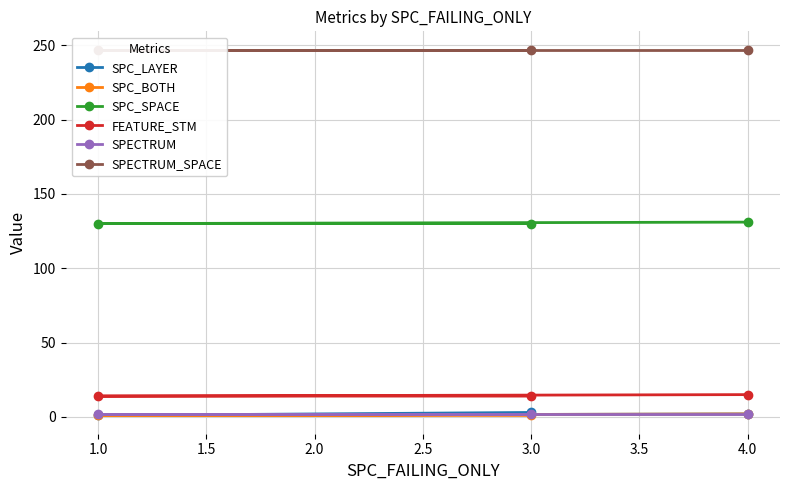

What is the approximate value of SPC_SPACE at 4.0?

131